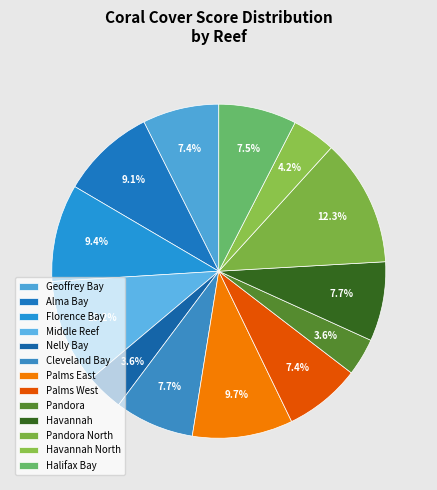

Count the number of slices in the pie.

13